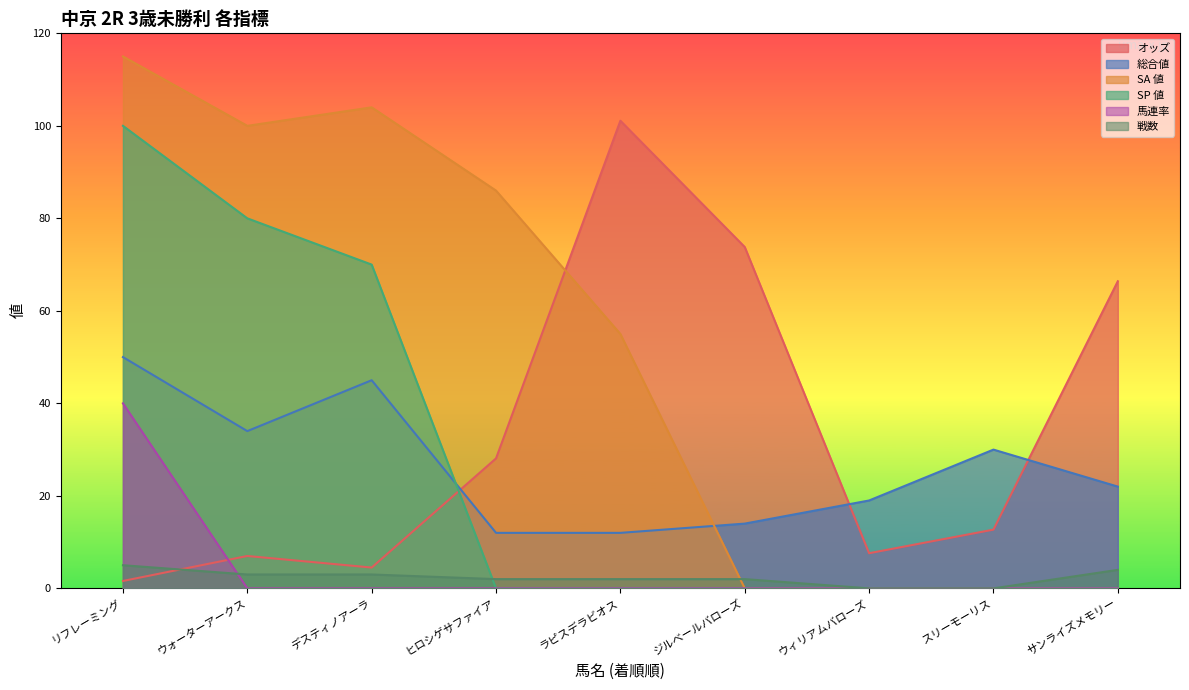

What position from the left is リフレーミング?

1